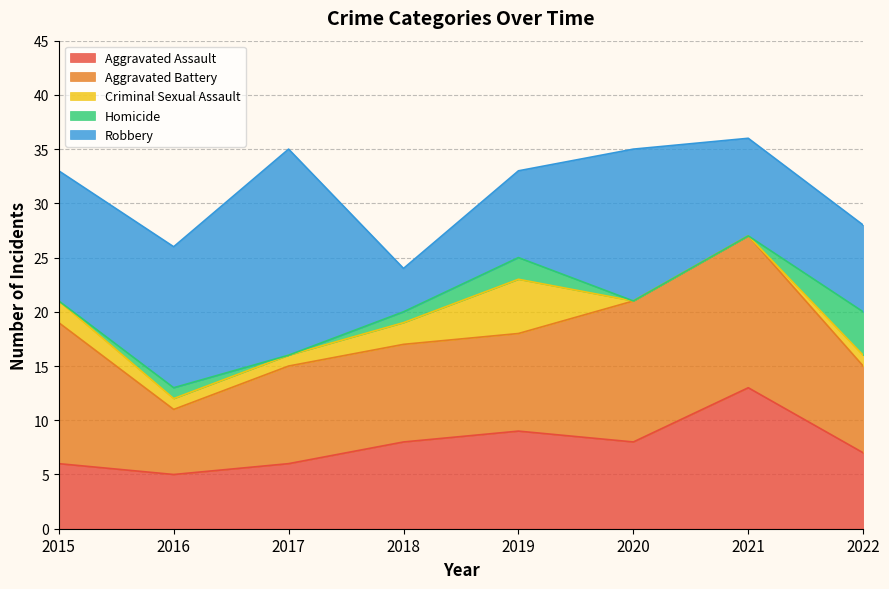

Rank the categories by Homicide value from lowest to highest.

2015, 2017, 2020, 2021, 2016, 2018, 2019, 2022